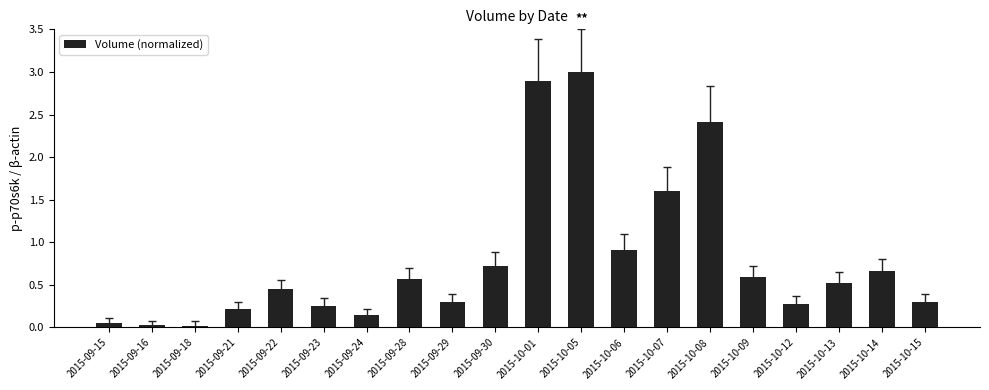

Is it true that the value at 2015-10-07 is 2.7?

False